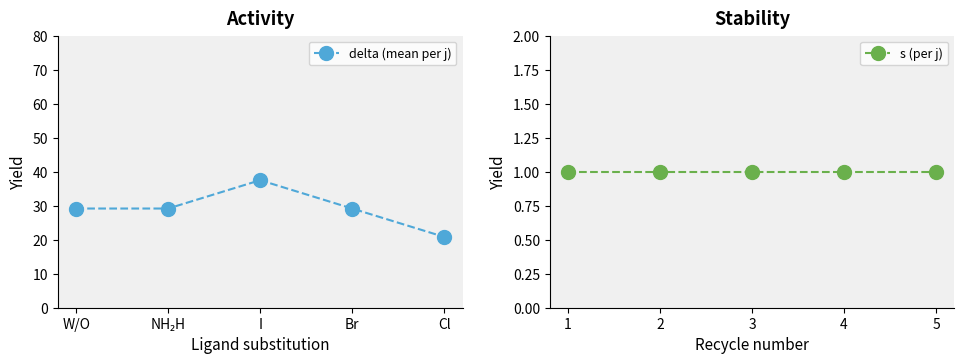

Which series has the widest spread of values?

delta (mean per j)